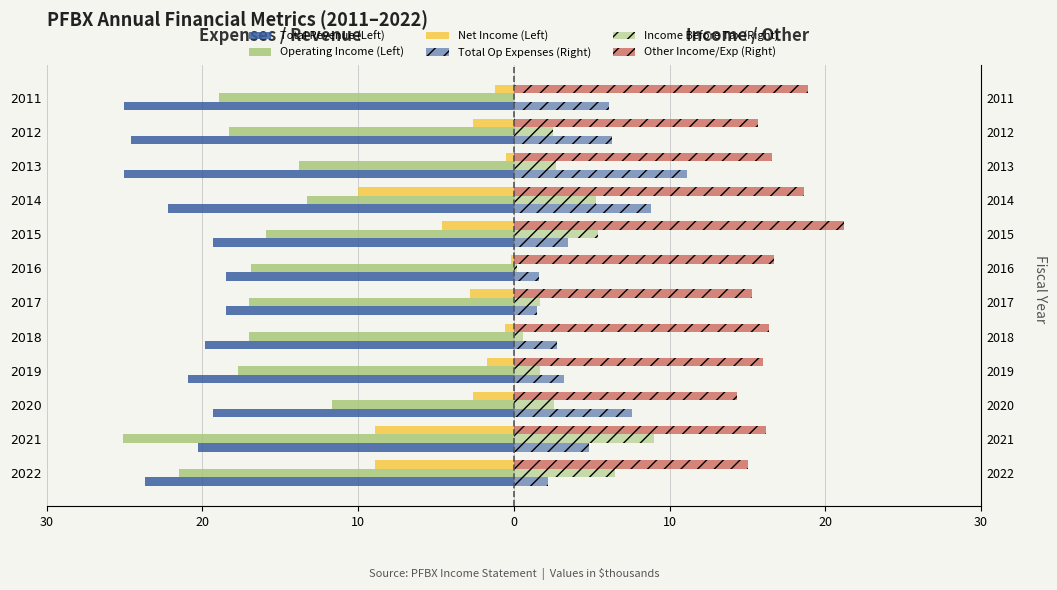

Is it true that Total Revenue (Left) equals -31.8 at 2021?

False